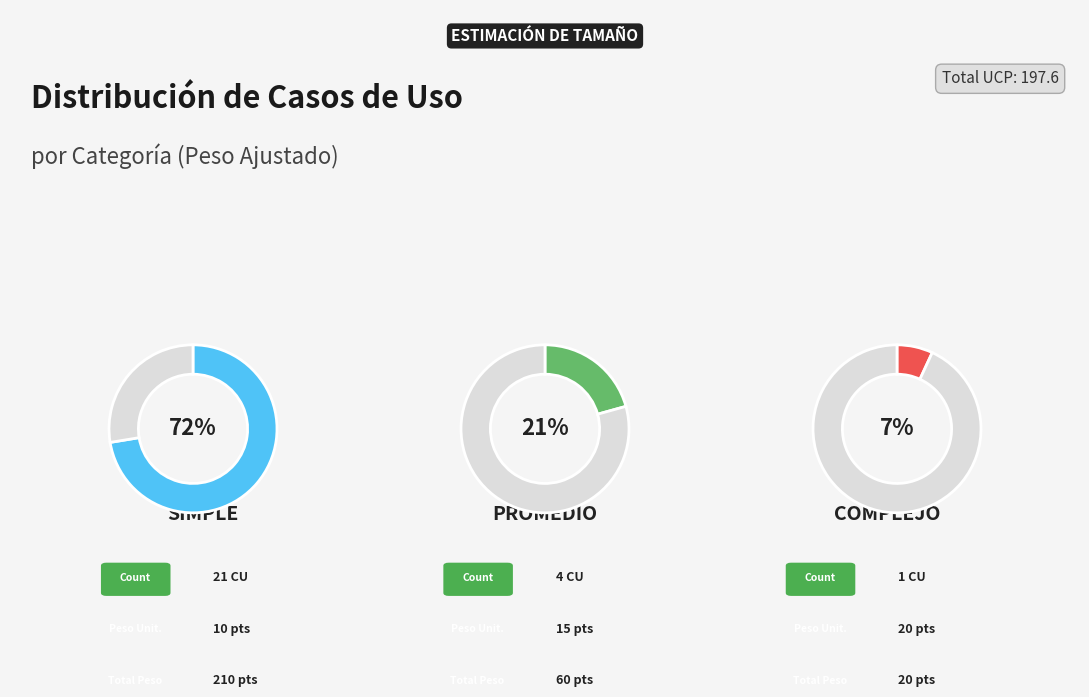

Is there a majority slice in this chart?

Yes